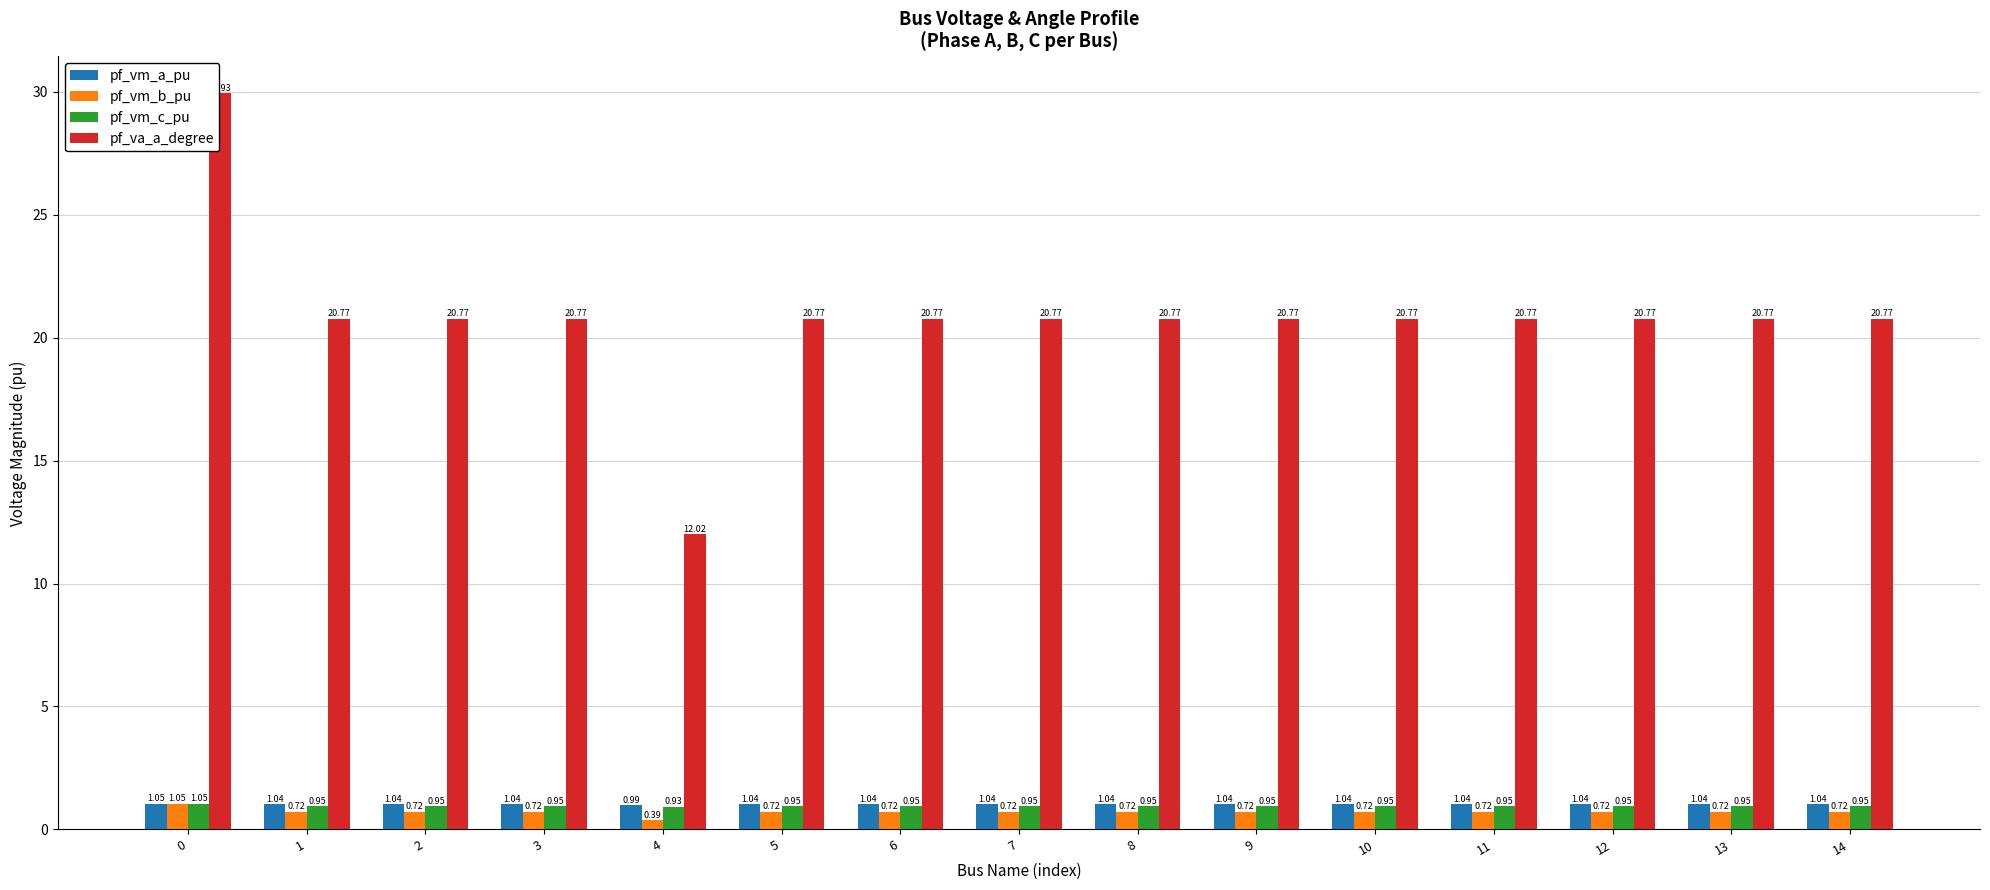

At how many categories does at least one series exceed 11?

15